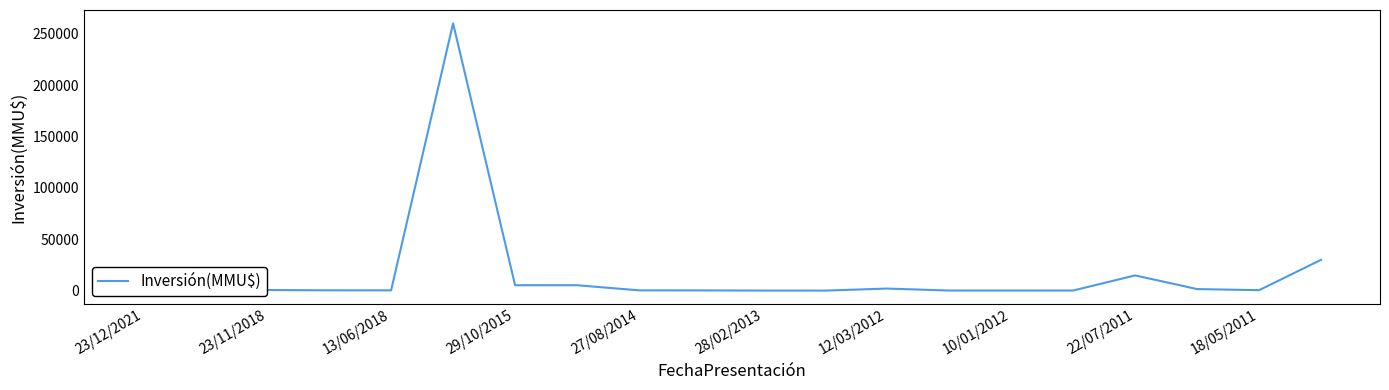

What is the greatest value displayed?

260000